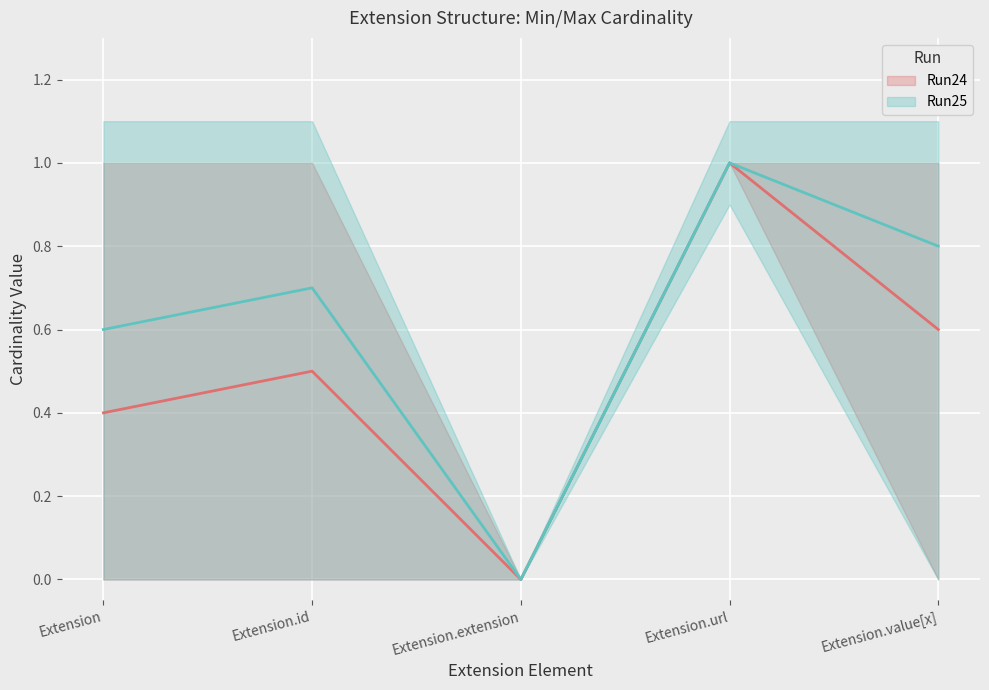

List the series in order of their overall mean, highest first.

Run25, Run24